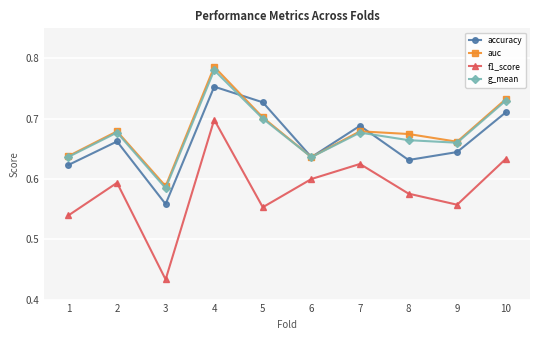

What are all the series names shown in the legend?

accuracy, auc, f1_score, g_mean